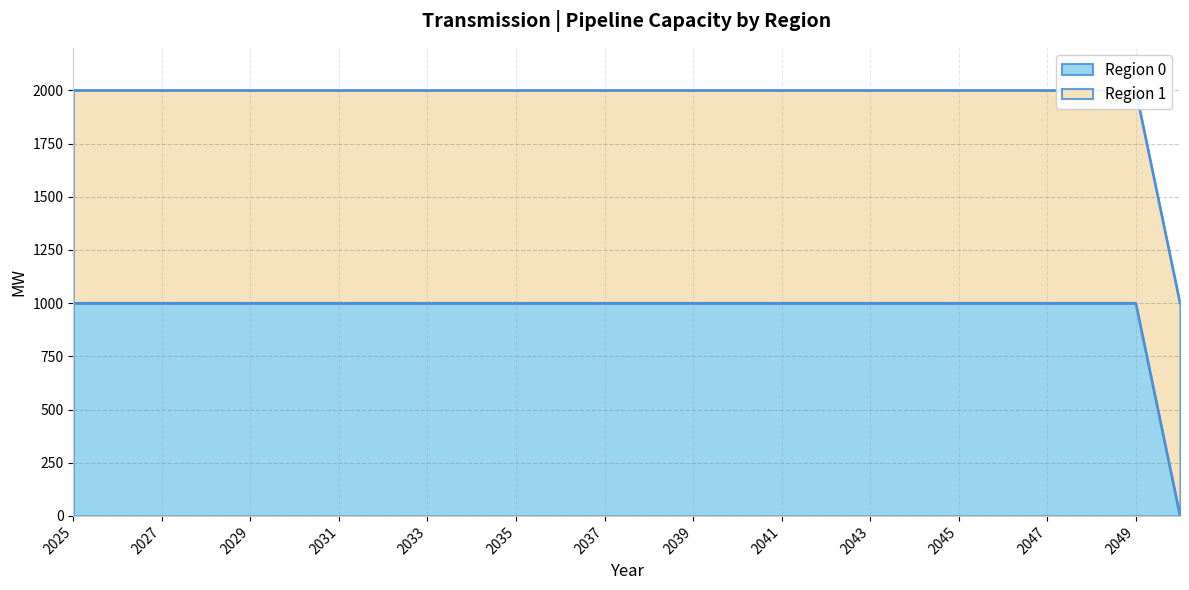

True or false: there are more than 1 points higher than both neighbors.

False